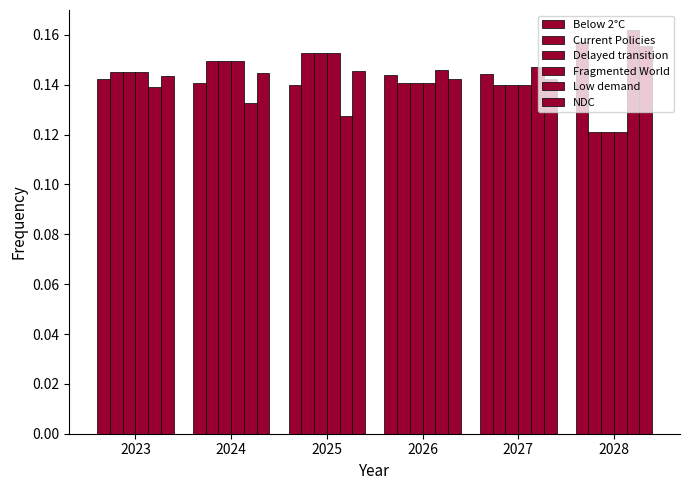

The value of Current Policies at 2025 is 0.2. True or false?

True